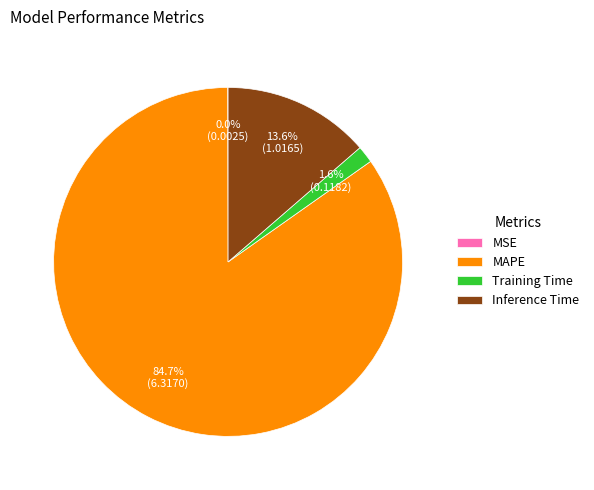

Do Training Time and Inference Time together represent more than half of the pie?

No